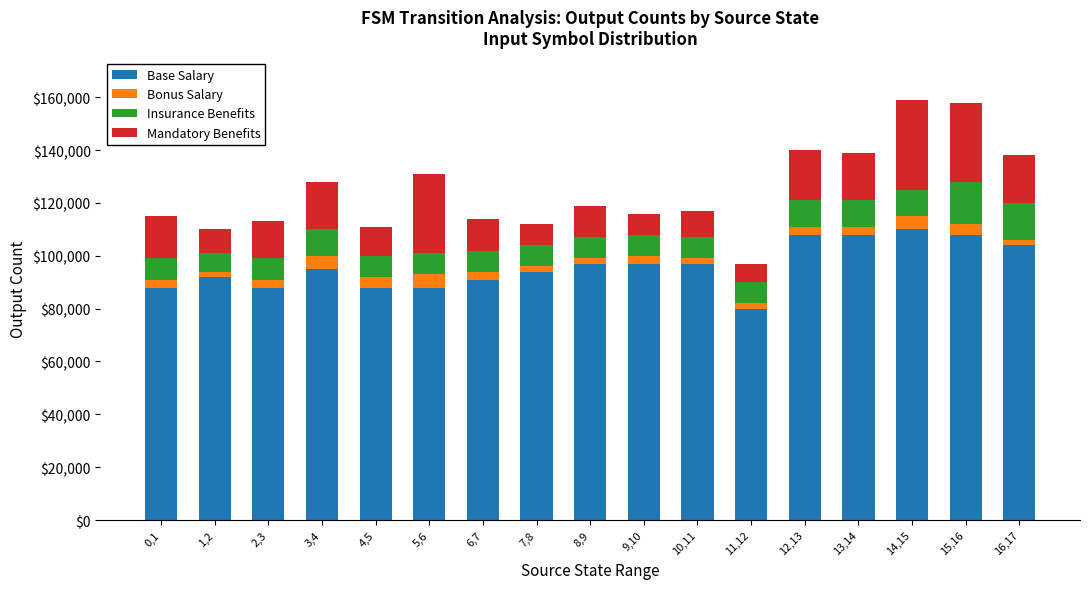

The value of Base Salary at 6,7 is 120879. True or false?

False